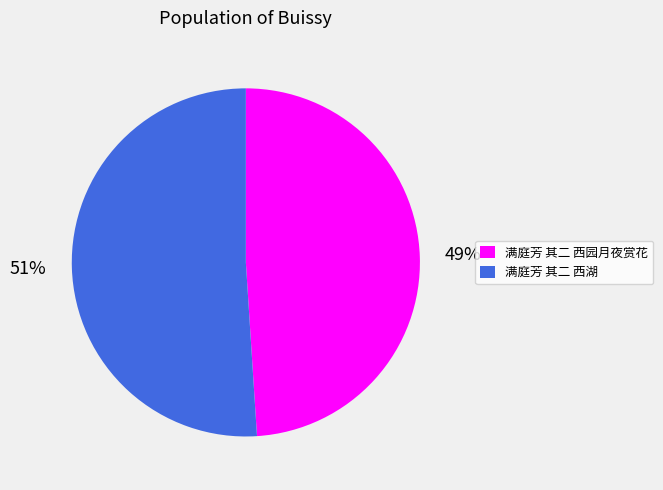

Which has a higher value, 满庭芳 其二 西园月夜赏花 or 满庭芳 其二 西湖?

满庭芳 其二 西湖